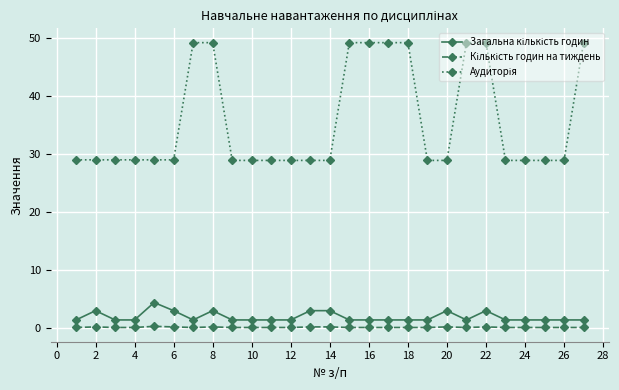

What is the maximum value shown in the chart?

49.2